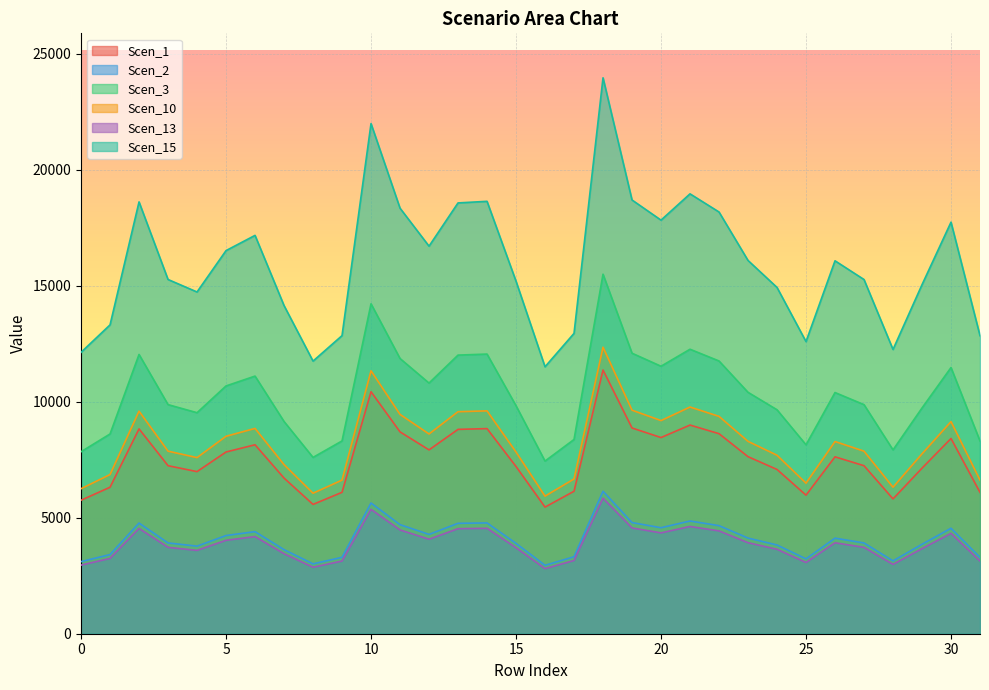

Count the number of categories in the chart.

32